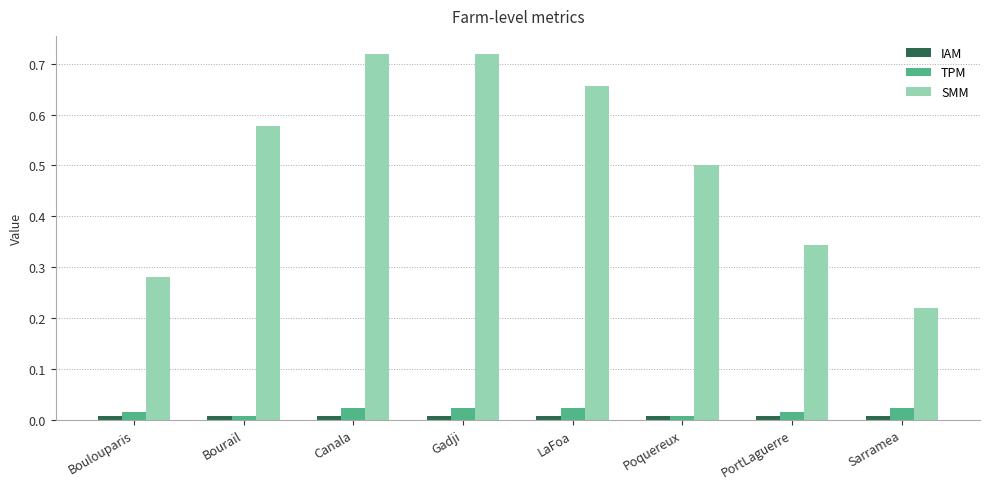

What is the sum of all TPM values?

0.1